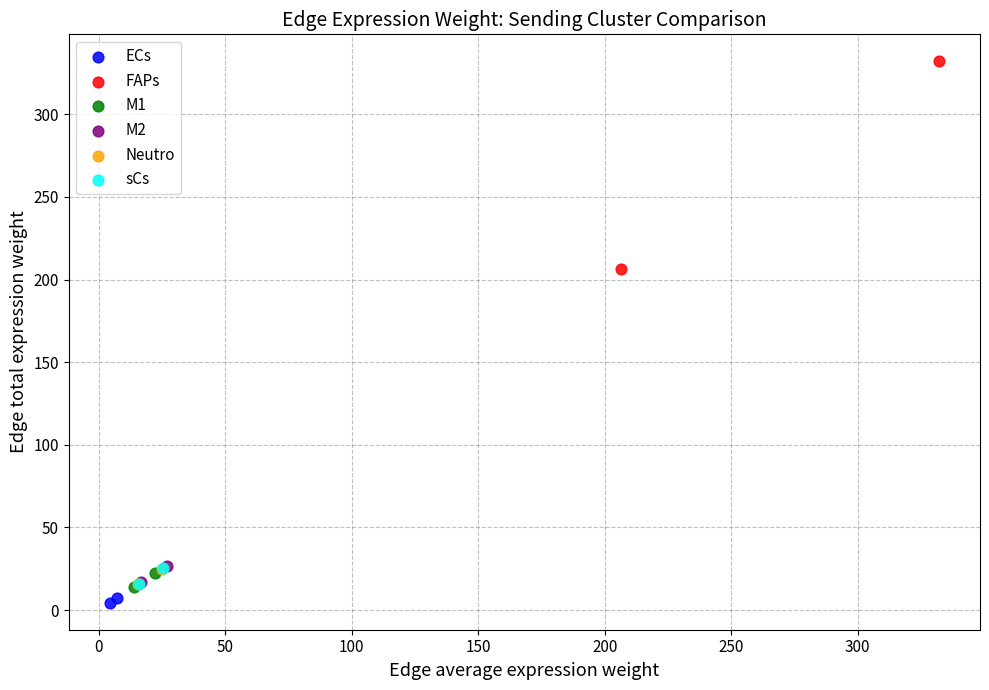

Which series has the largest Y range (max minus min)?

FAPs